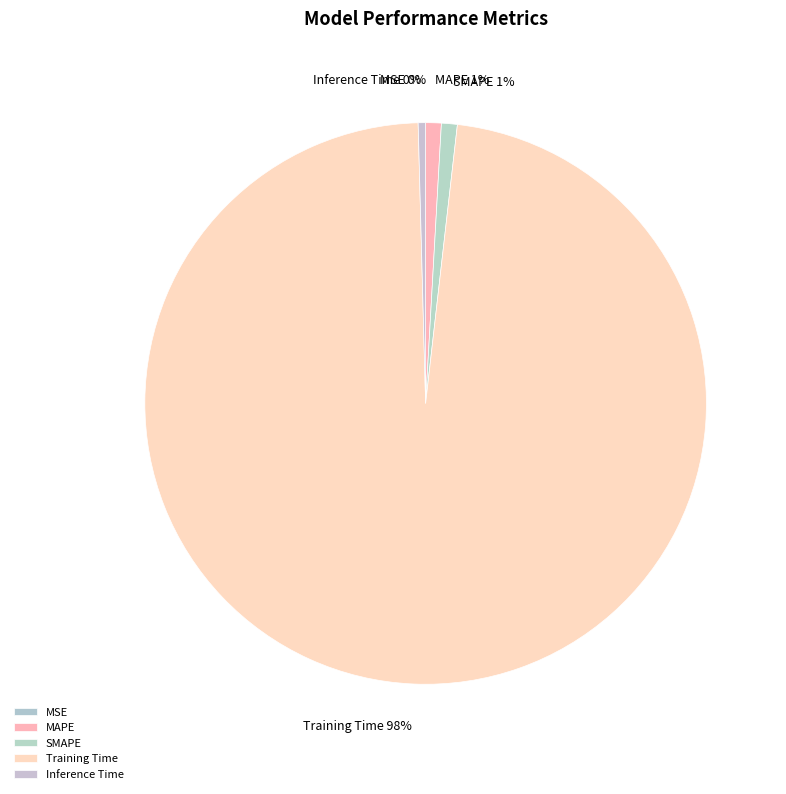

To the nearest percent, what is the difference between the largest and smallest slice percentages?

98%